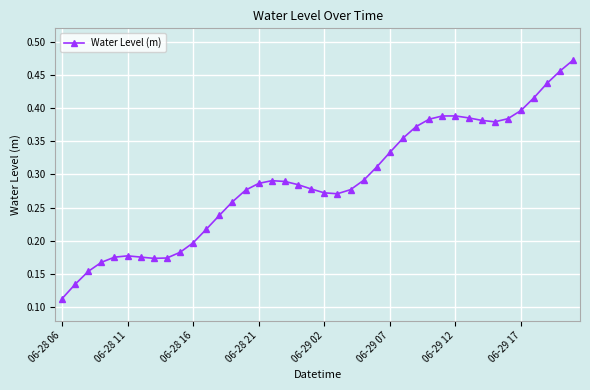

Count the values in the range 0 to 1.

40